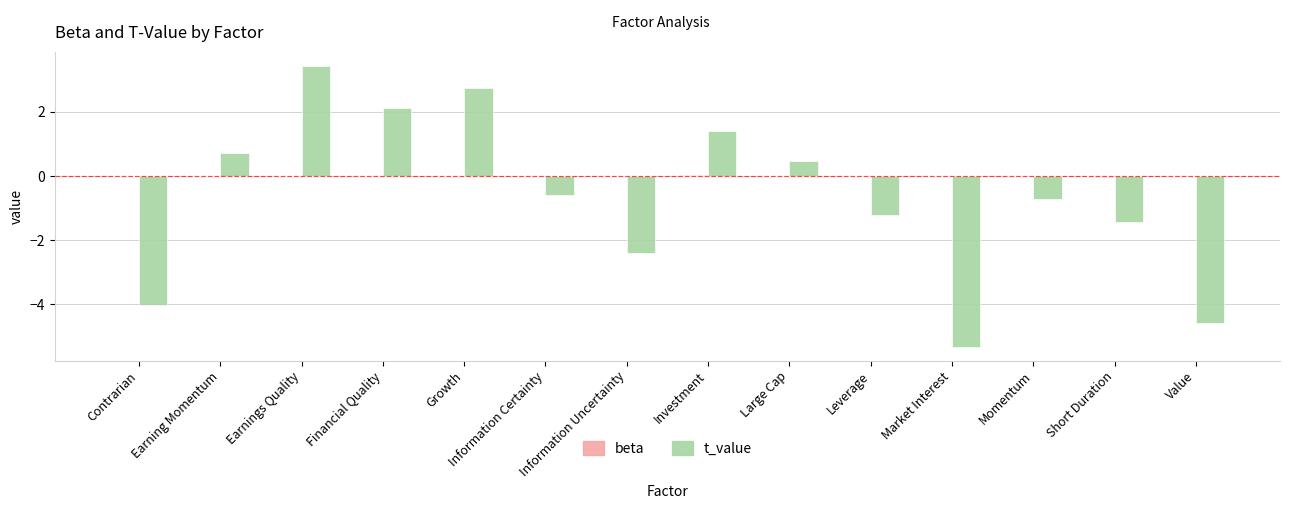

The t_value series shows 0.5 at Large Cap. True or false?

True